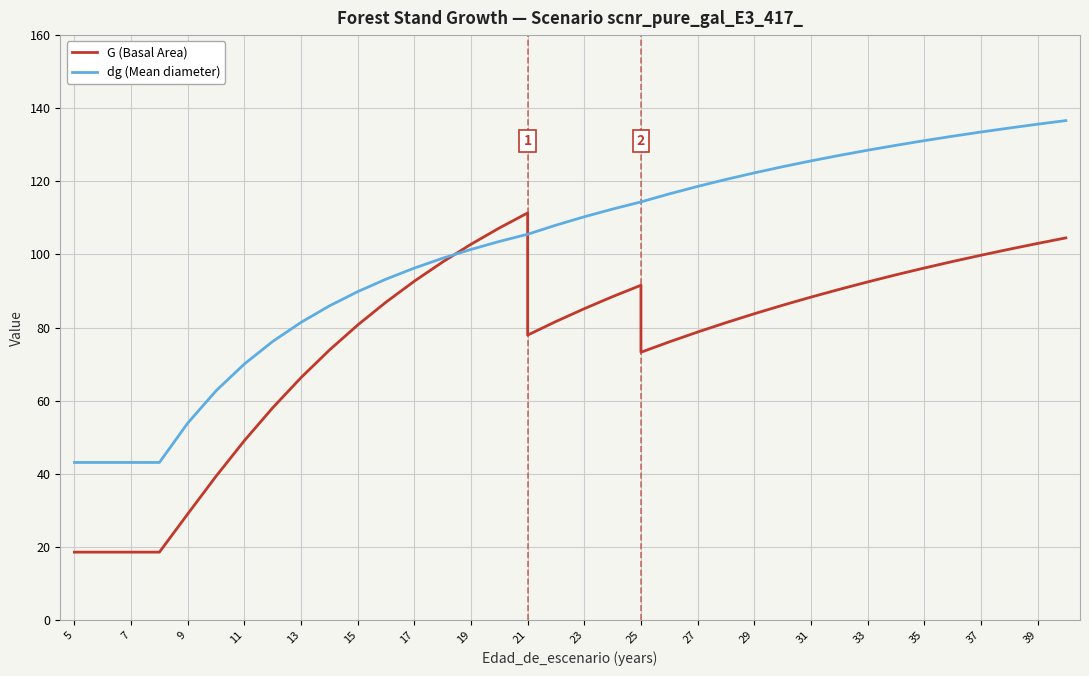

The dg (Mean diameter) series shows 43.1 at 5. True or false?

True